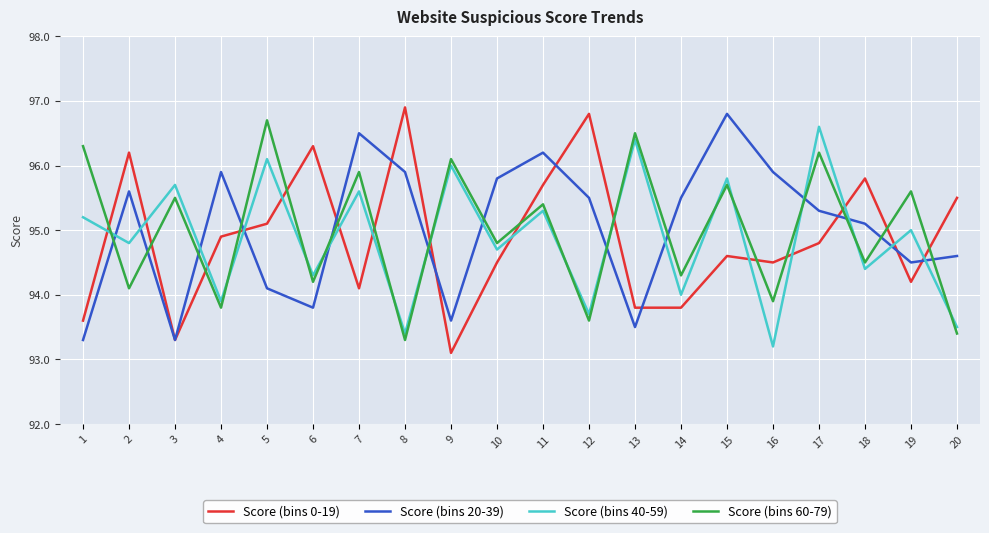

What is the spread (max minus min) of values at 17?

1.8